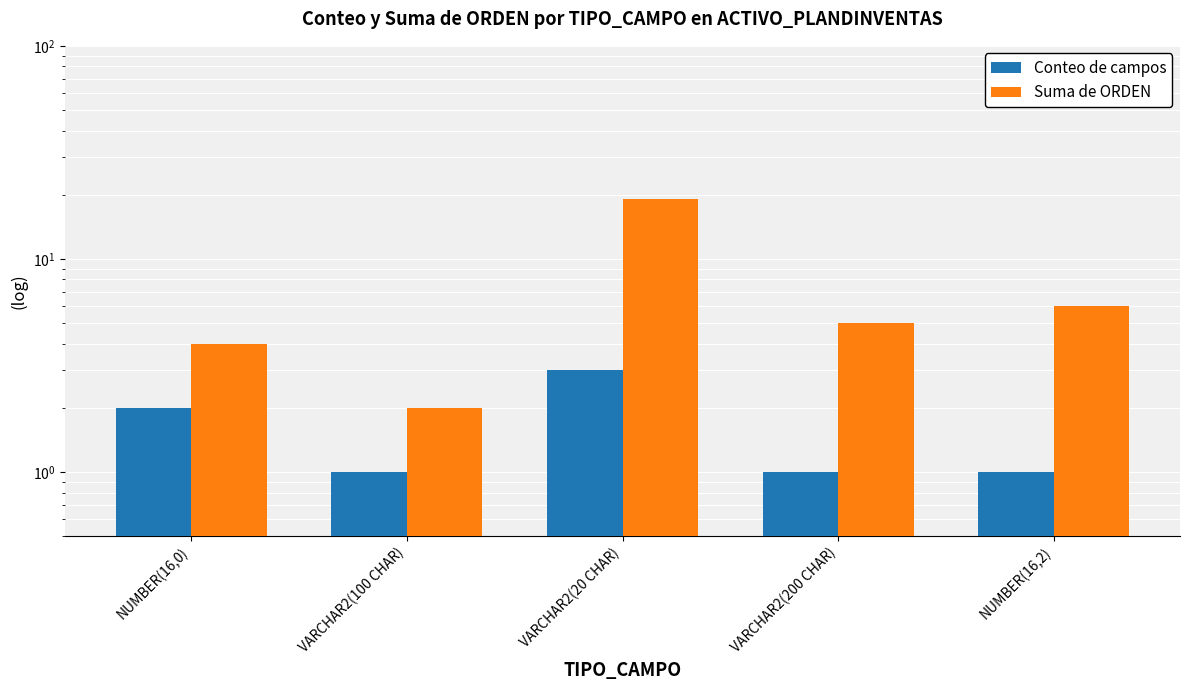

Count the number of data series in this chart.

2